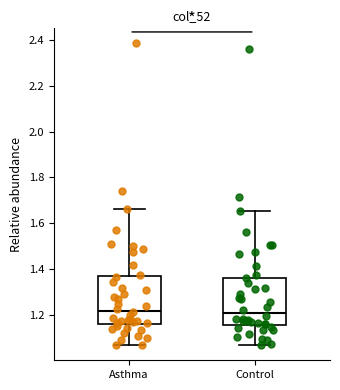

Where does the median line of the box for Asthma sit on the y-axis? The values are not printed on the chart, so give them approximately, as read against the axis.

1.22